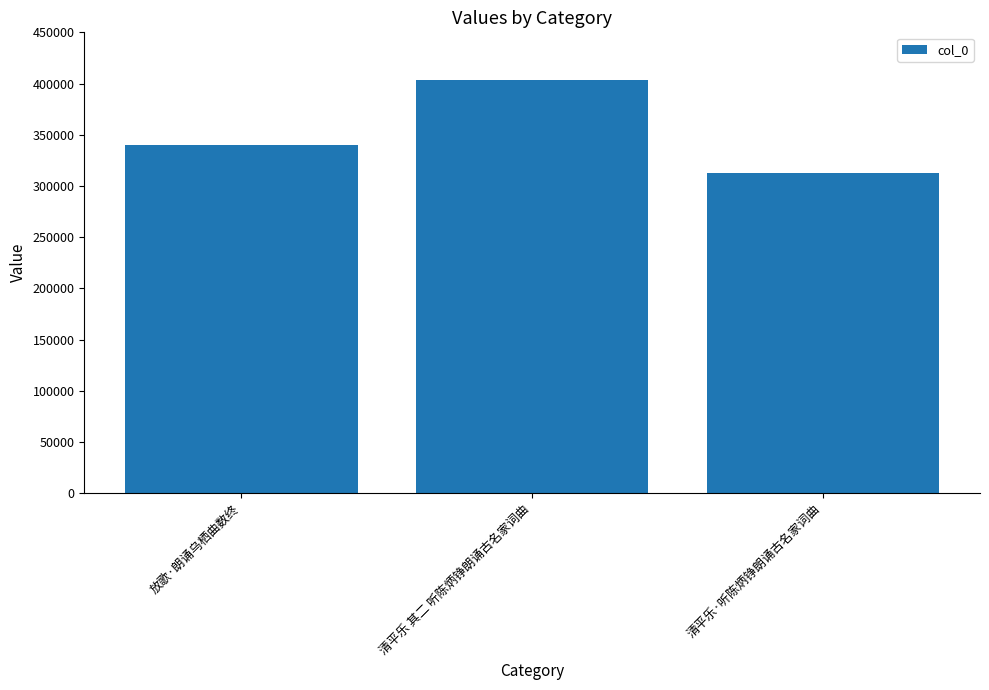

Count the number of data series in this chart.

1